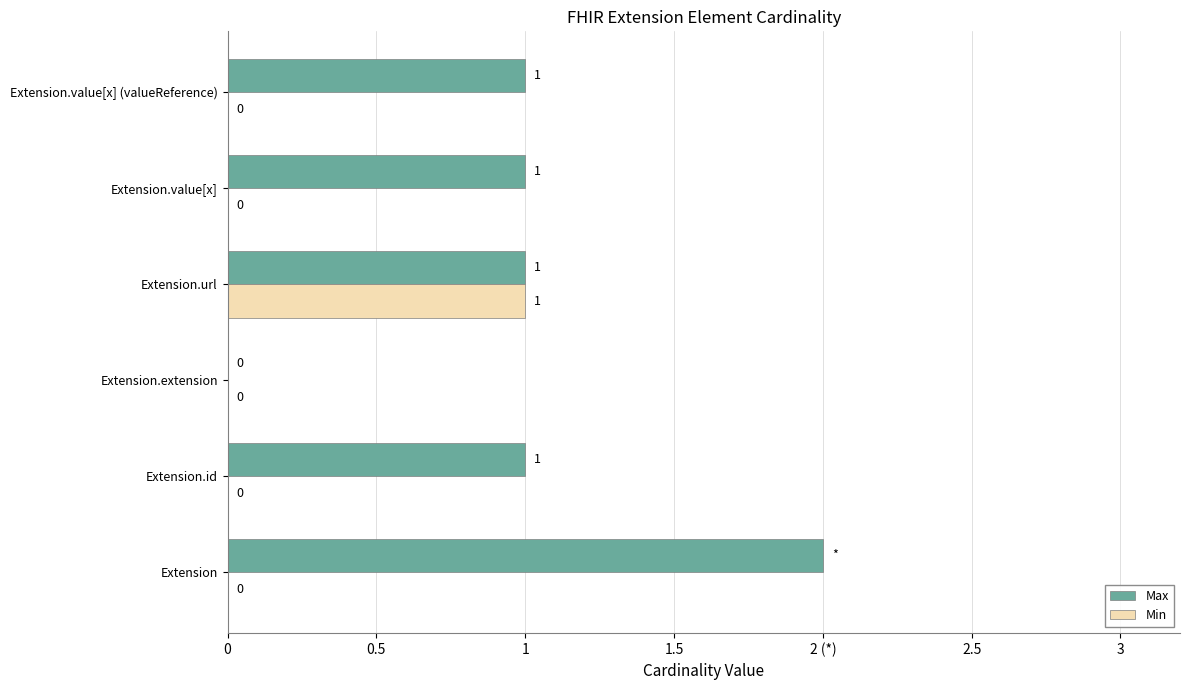

What are all the series names shown in the legend?

Max, Min